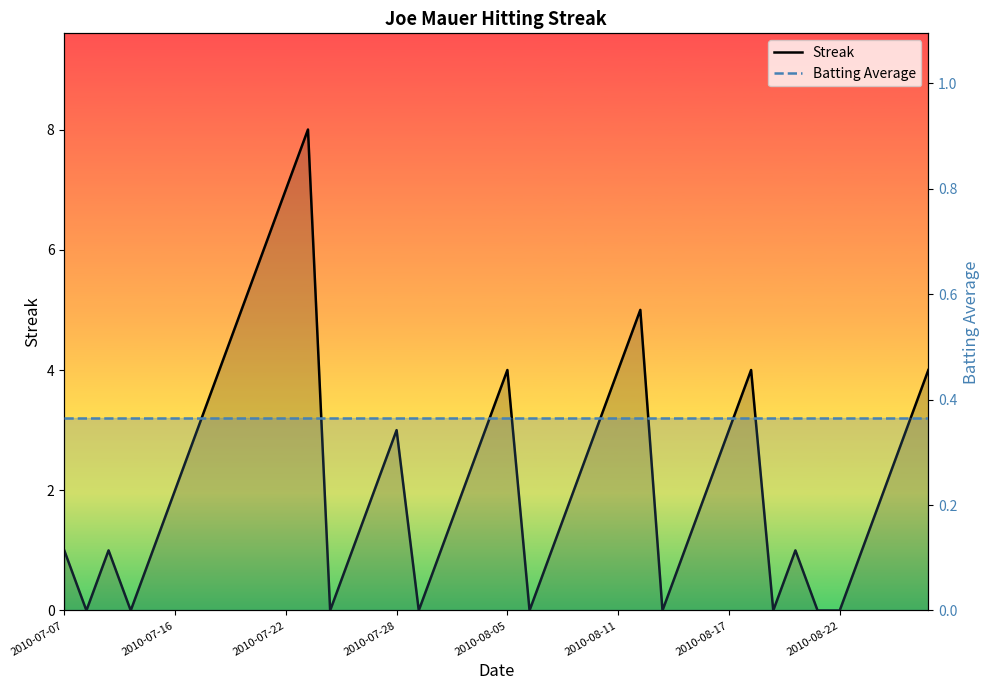

How many times do Batting Average and Streak cross each other?

16